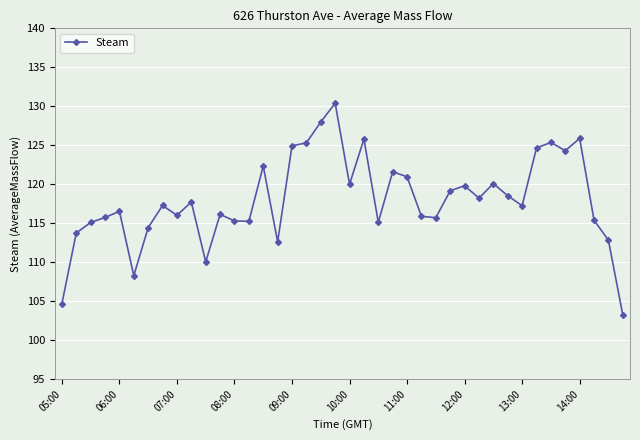

What is the value of the 11th point from the left?

110.1